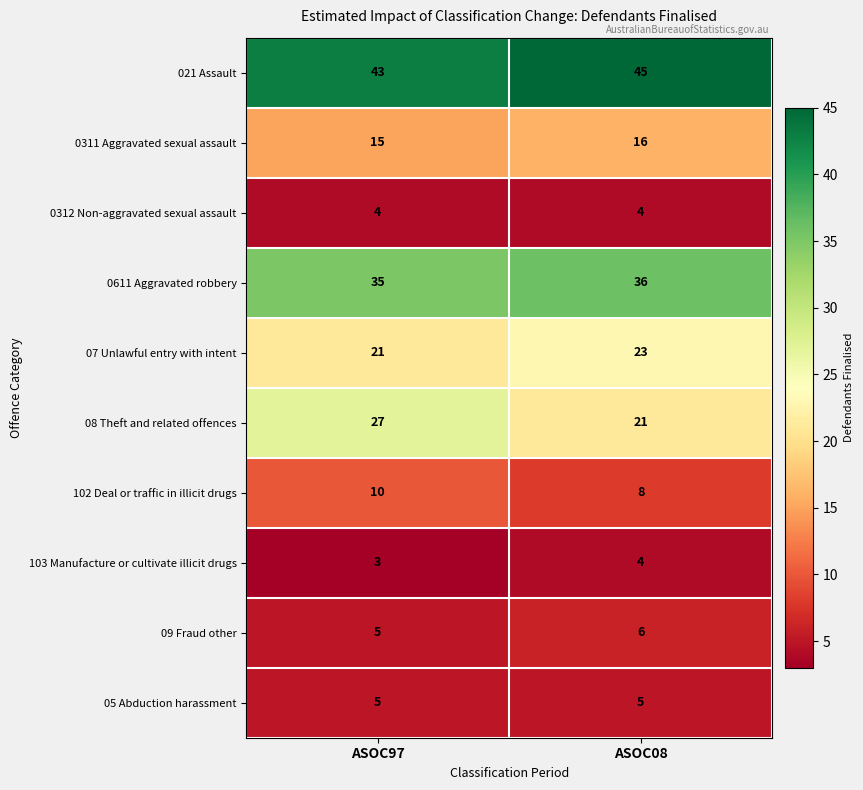

How many data points does each series have?

2